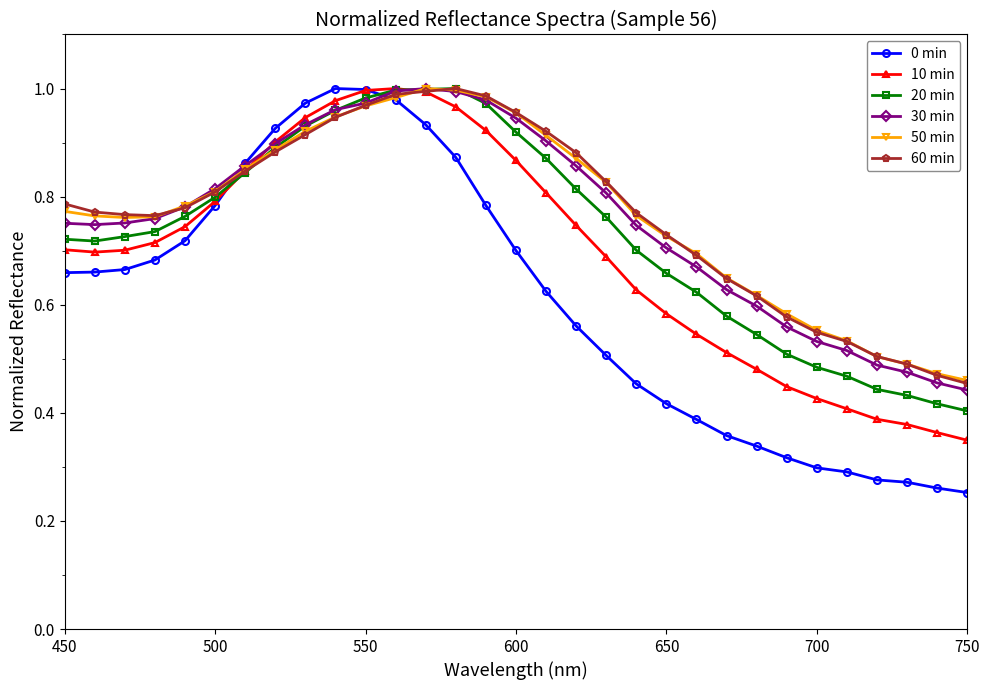

Which series has the widest spread of values?

0 min